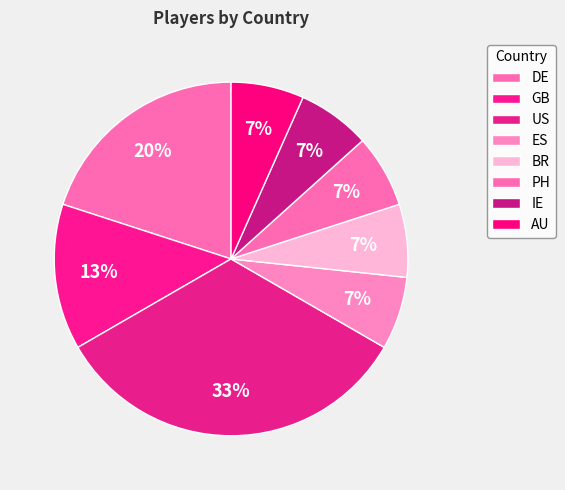

True or false: PH accounts for 1% of the total.

False